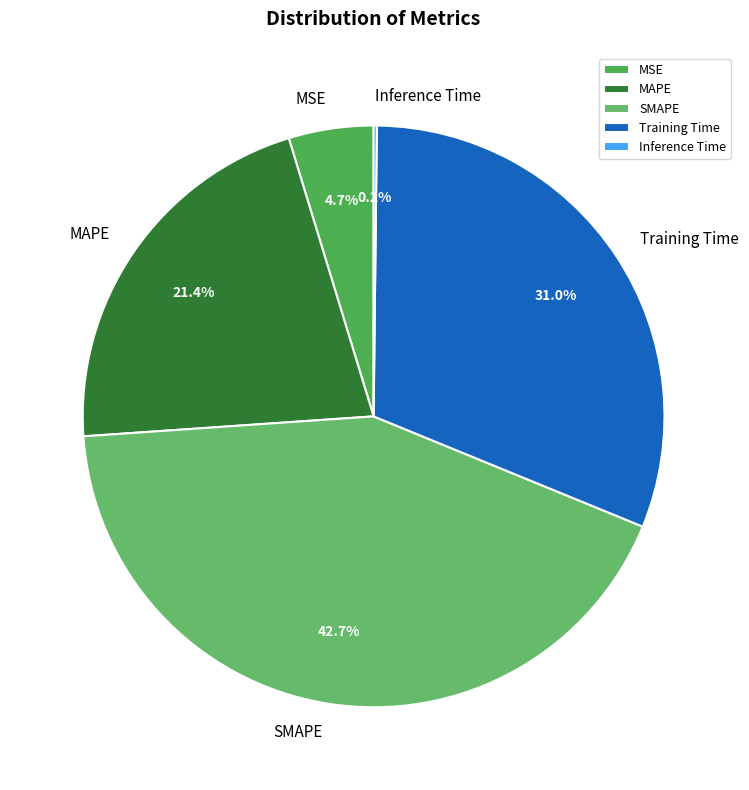

Which slice is the largest?

SMAPE